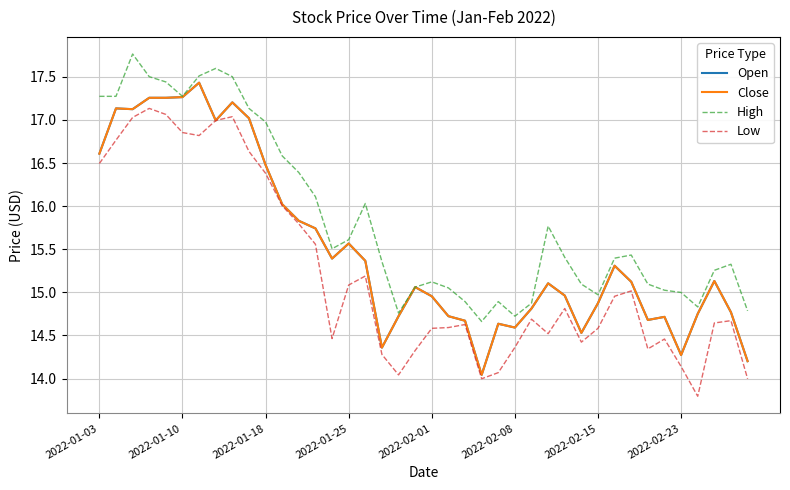

Is this an area chart (filled region under the line)?

No